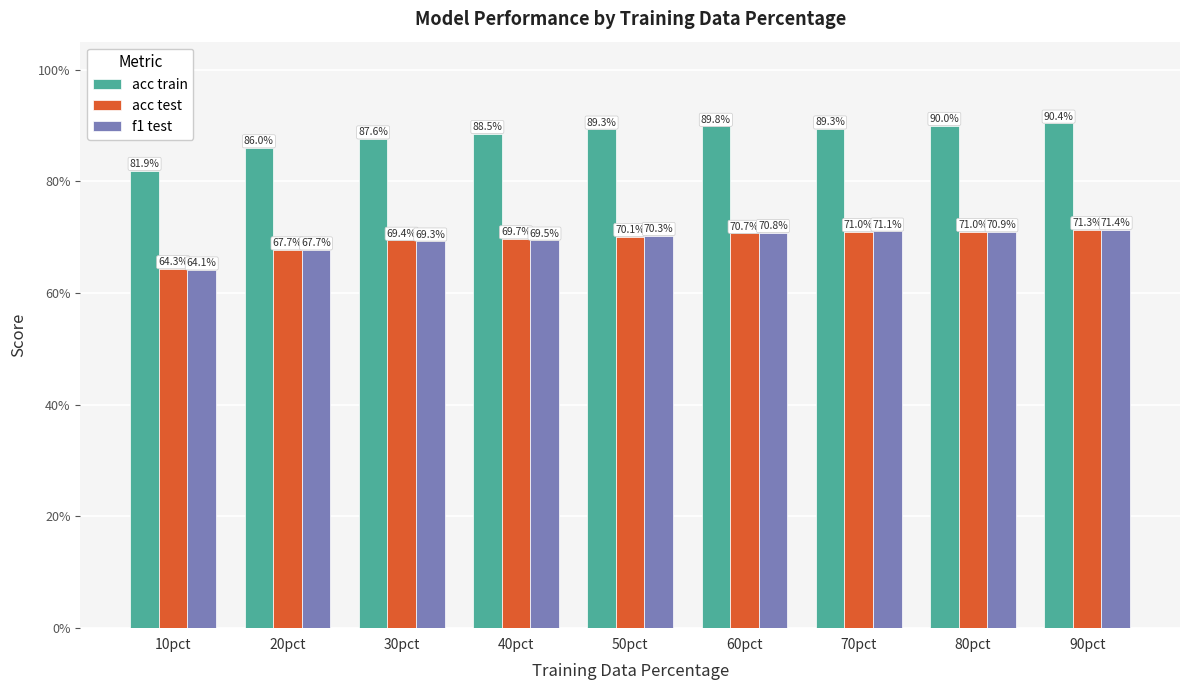

At which category is the sum across all series the highest?

90pct